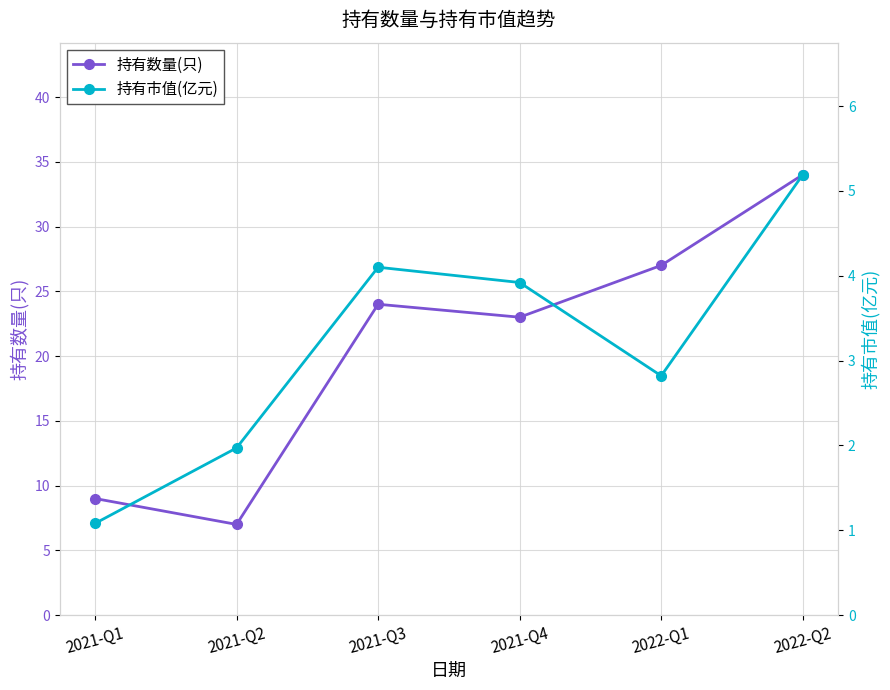

True or false: 持有数量(只) has a value of 2.9 at 2021-Q2.

False